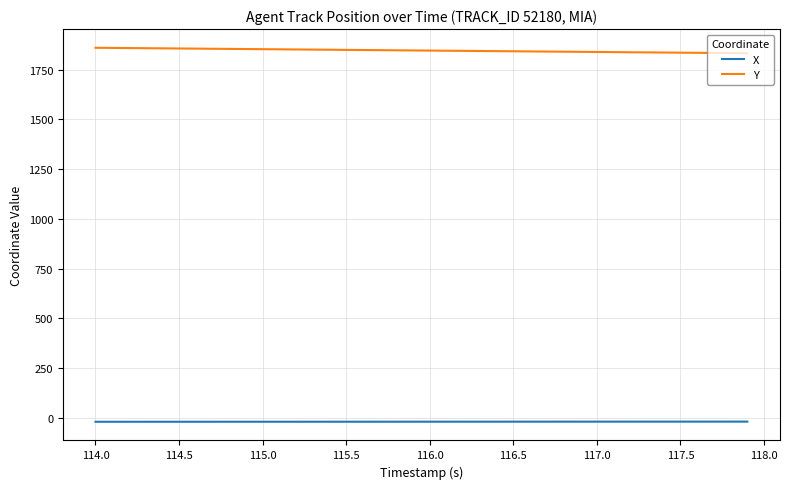

Which series has the largest total across all categories?

Y